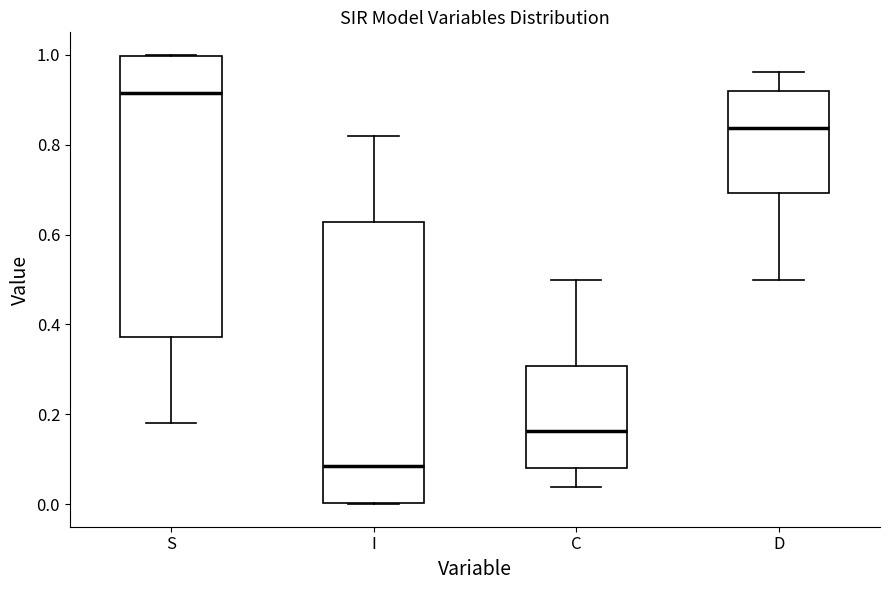

Where does the median line of the box for S sit on the y-axis? The values are not printed on the chart, so give them approximately, as read against the axis.

0.92